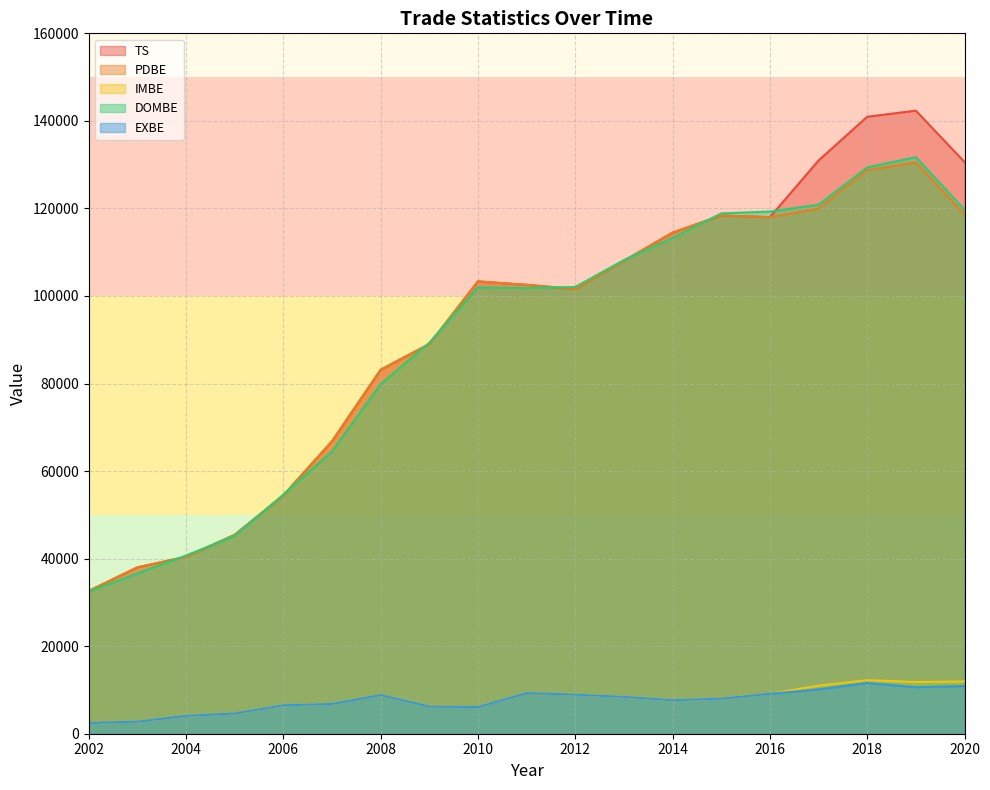

Does the chart have visible grid lines?

Yes